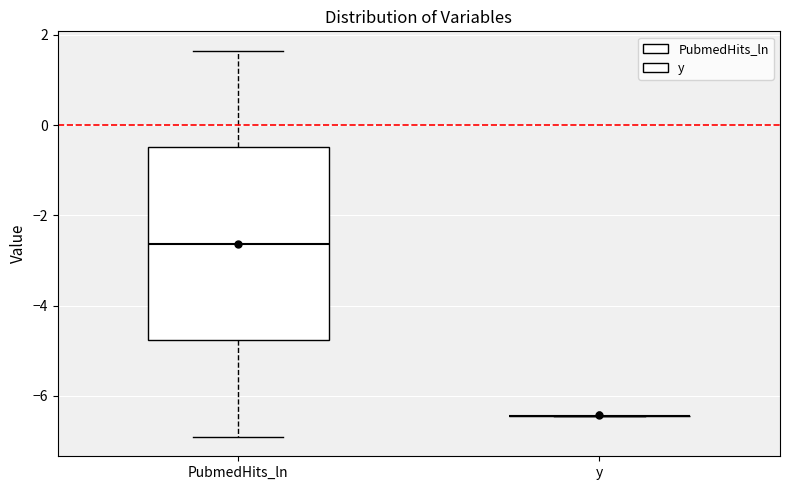

Which box is the tallest, from its lower edge to its upper edge?

PubmedHits_ln